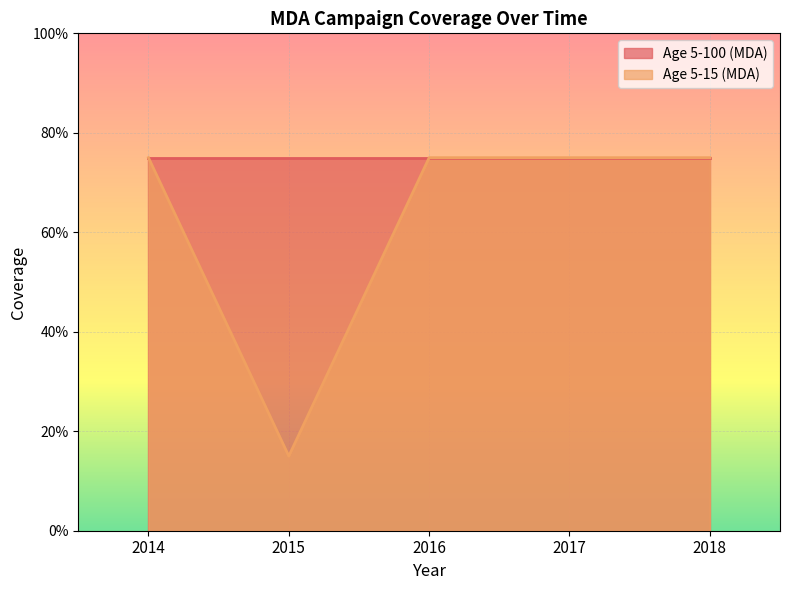

How many interior local valleys (lower than both neighbors) does the data have?

1